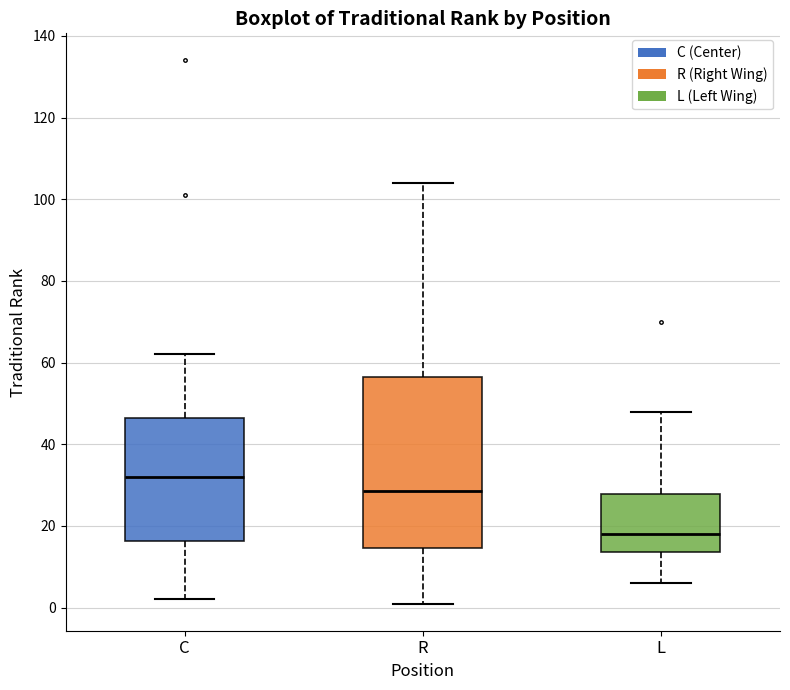

Reading left to right, read every box against the y-axis: the position of its median line, the range the box covers, and the ends of its whiskers. The values are not printed on the chart, so give them approximately, as read against the axis.

C: median 32, box 16 to 46, whiskers 2 to 62
R: median 28, box 14 to 56, whiskers 2 to 104
L: median 18, box 14 to 28, whiskers 6 to 48